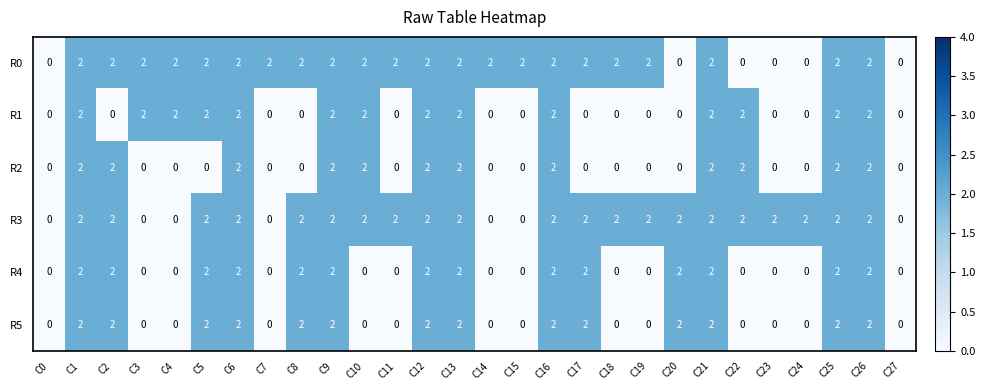

What is the sum of all R2 values?

24